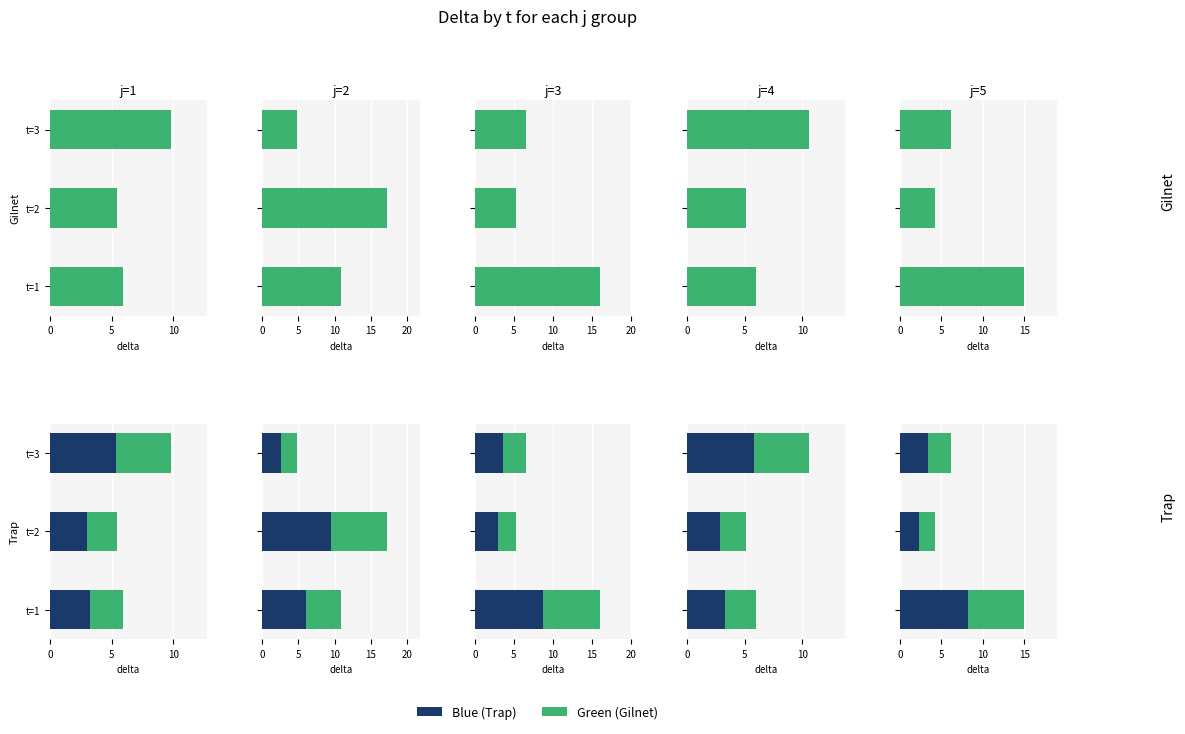

What is the spread (max minus min) of values at t=3?

7.6